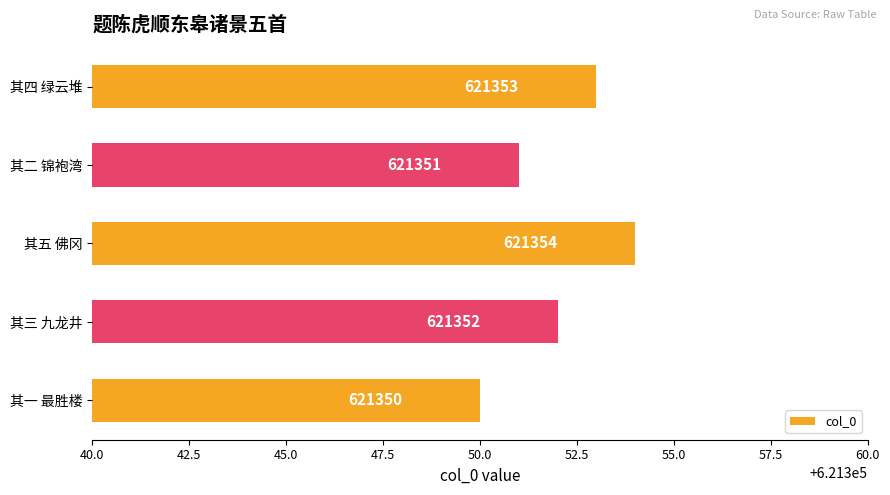

The value at 其五 佛冈 is 223157. True or false?

False